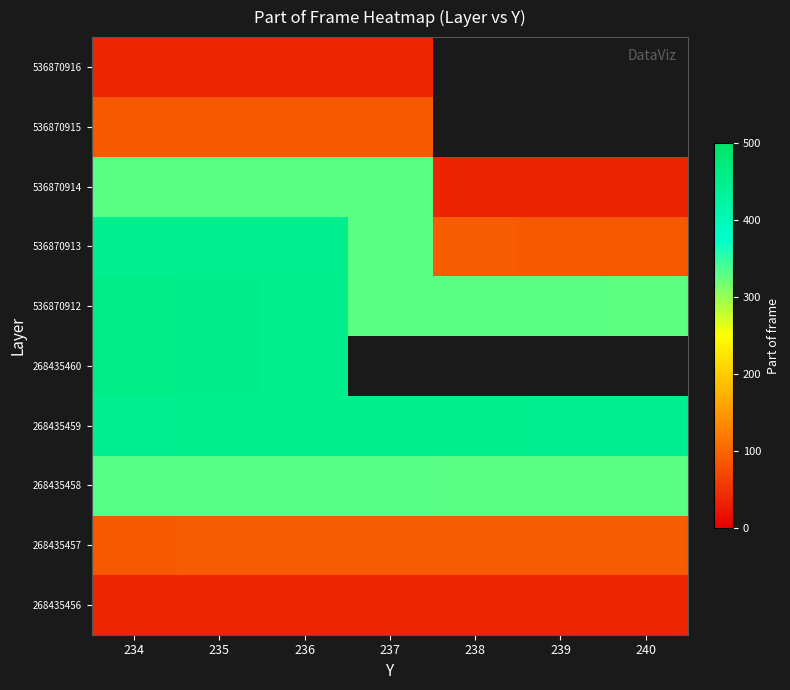

At which label is 536870912 closest to 394?

236